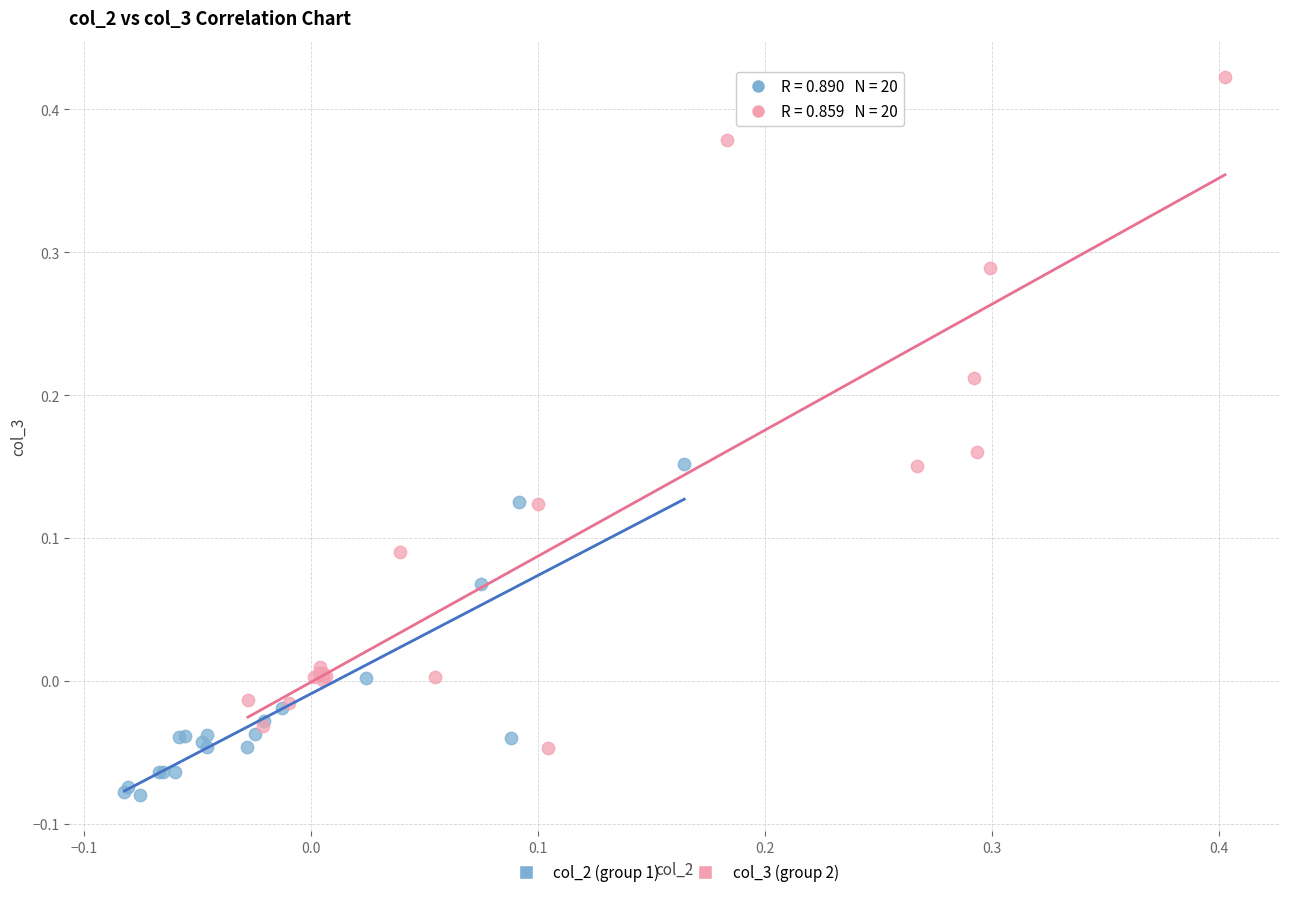

Which series reaches the maximum Y coordinate?

col_3 (group 2)